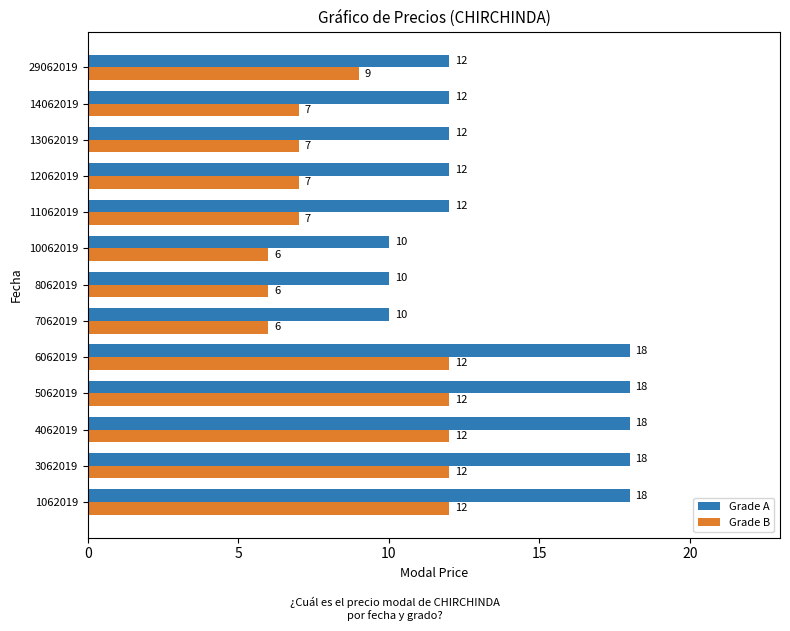

Which series has the largest range (max minus min)?

Grade A